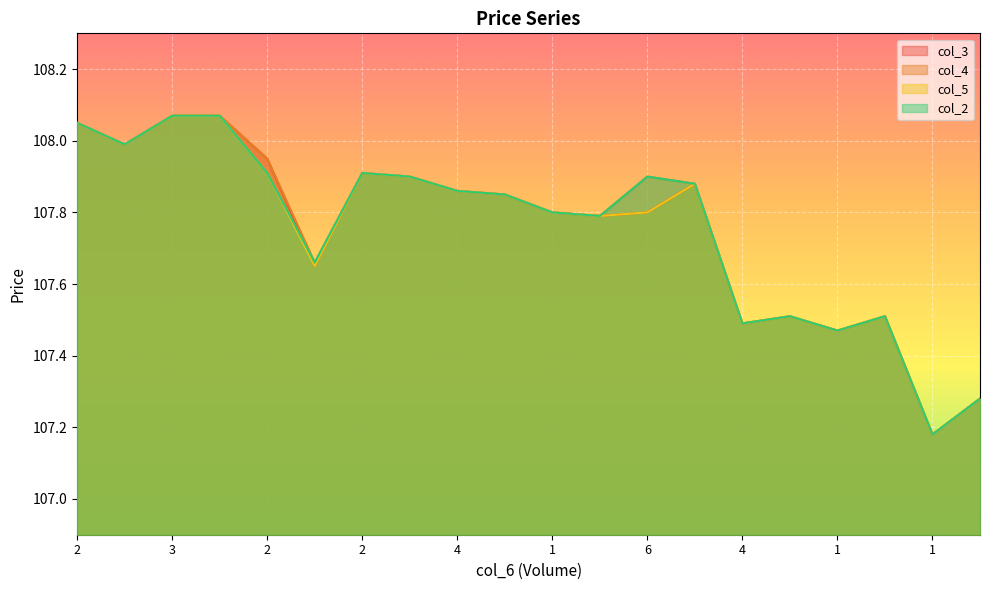

True or false: col_4 and col_2 cross at least once.

False